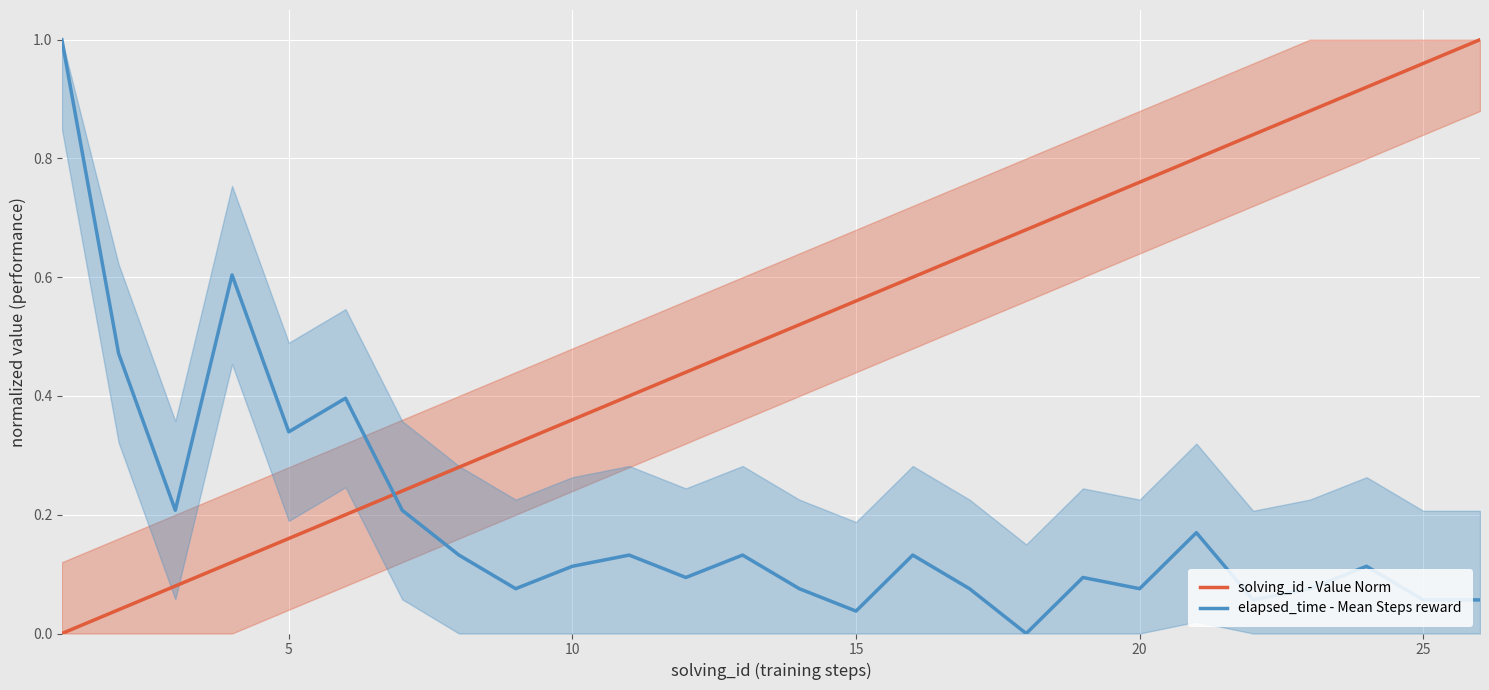

How many intersections are there between solving_id - Value Norm and elapsed_time - Mean Steps reward?

1